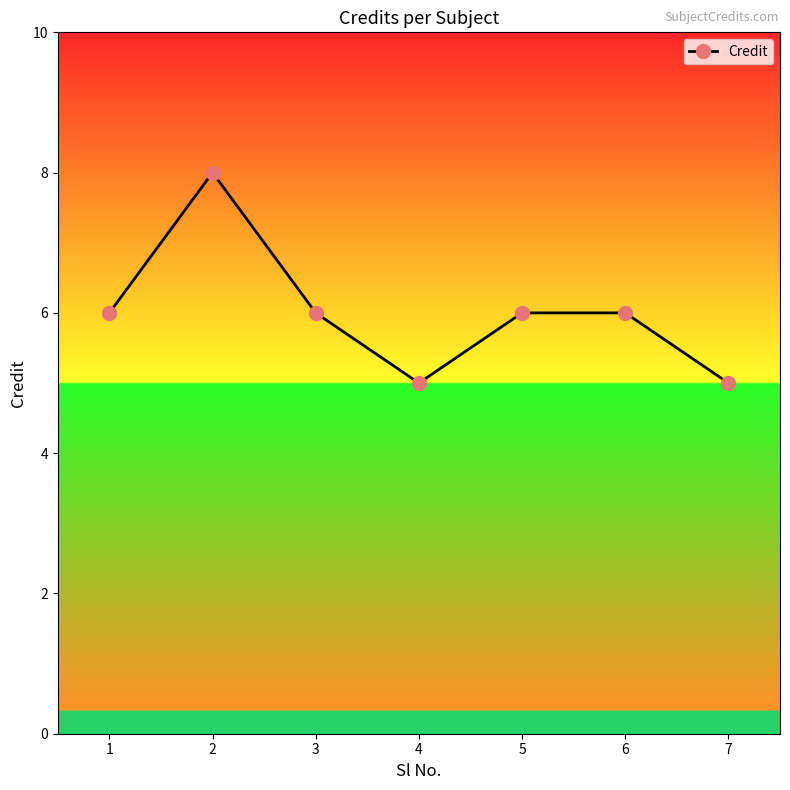

What is the maximum value shown in the chart?

8